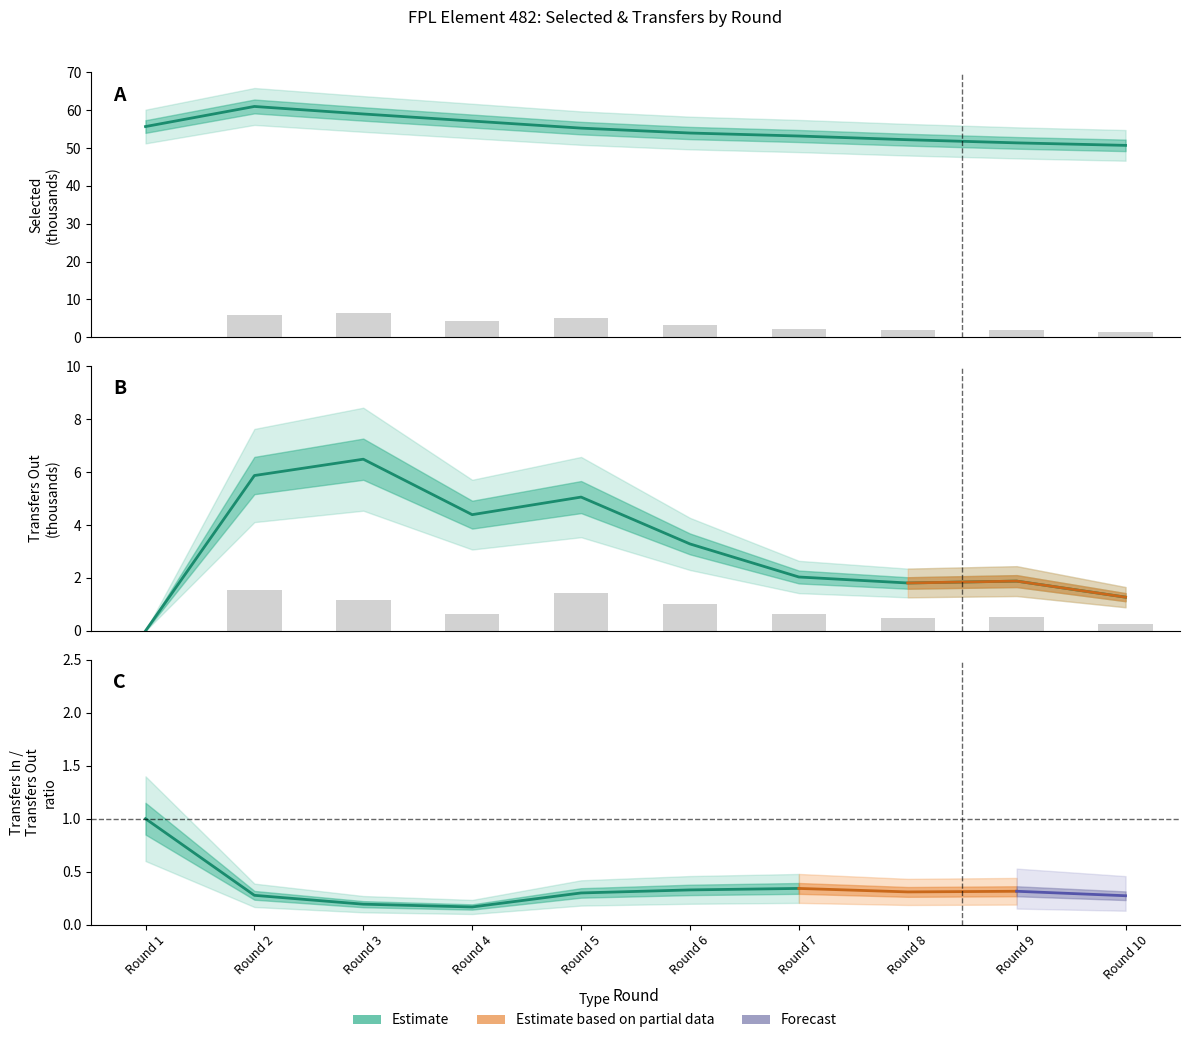

The value at Round 7 is 0.2. True or false?

False